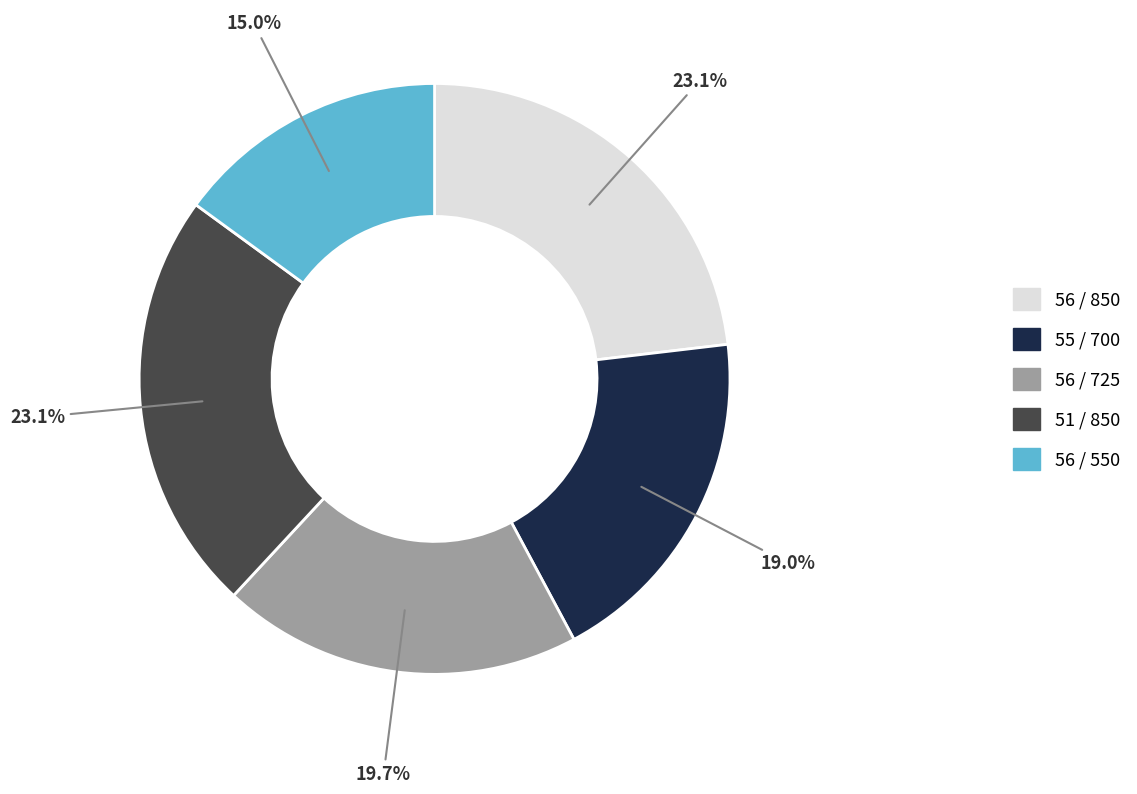

Is there a majority slice in this chart?

No